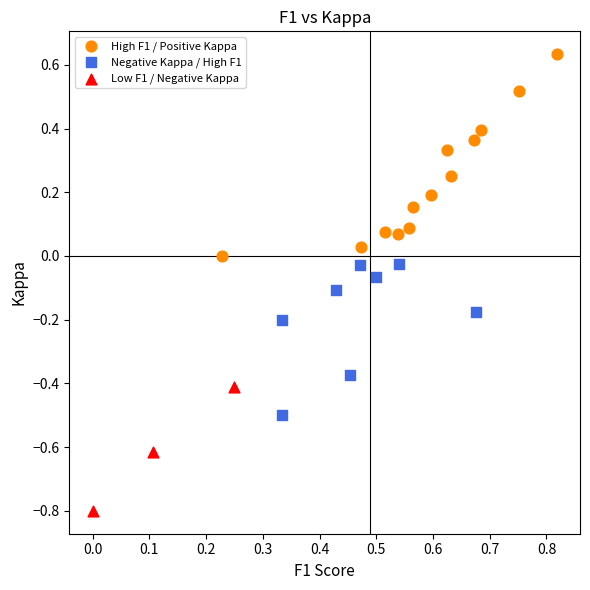

Which series reaches the maximum Y coordinate?

High F1 / Positive Kappa